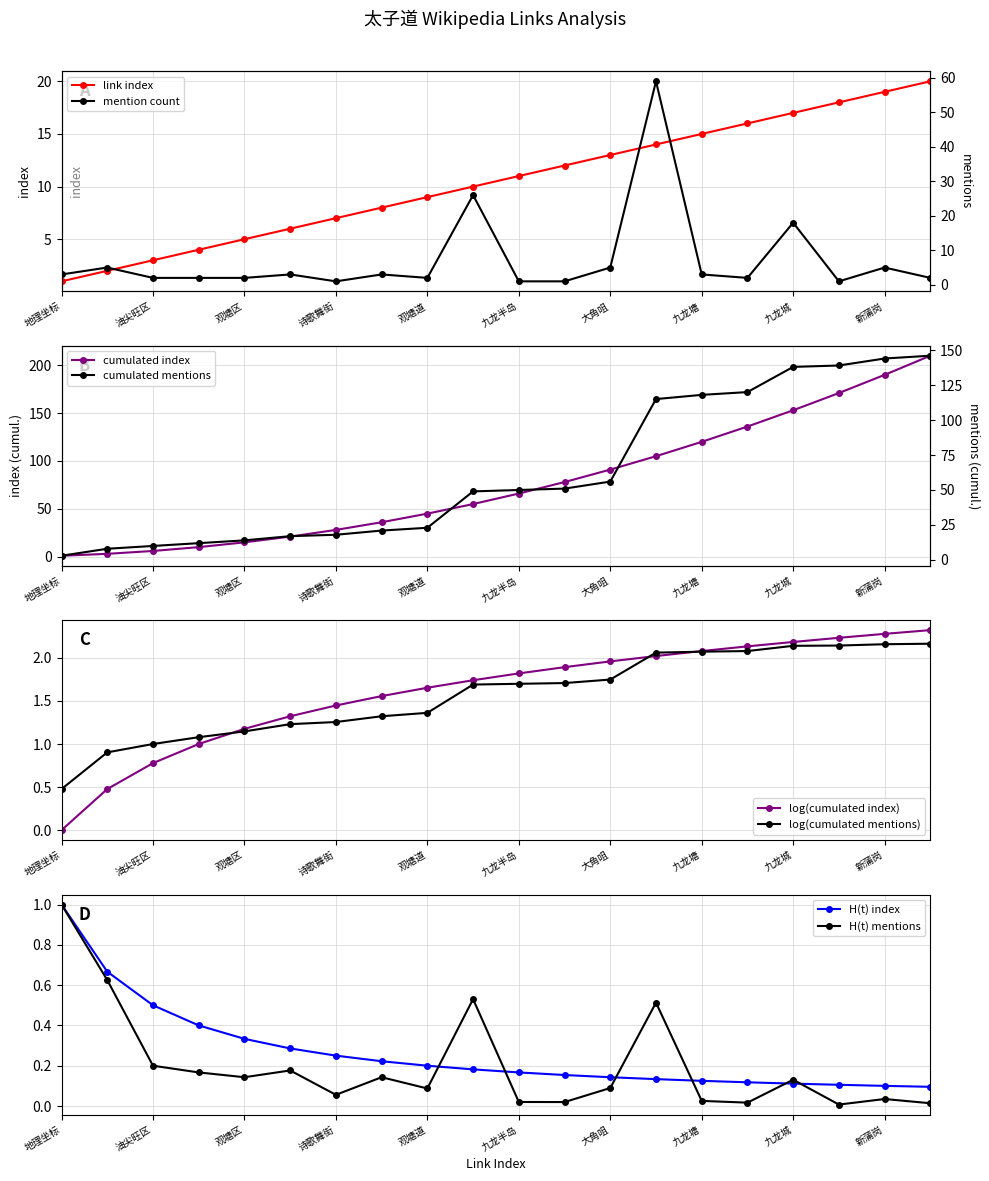

Which category has the lowest value across all series?

地理坐标